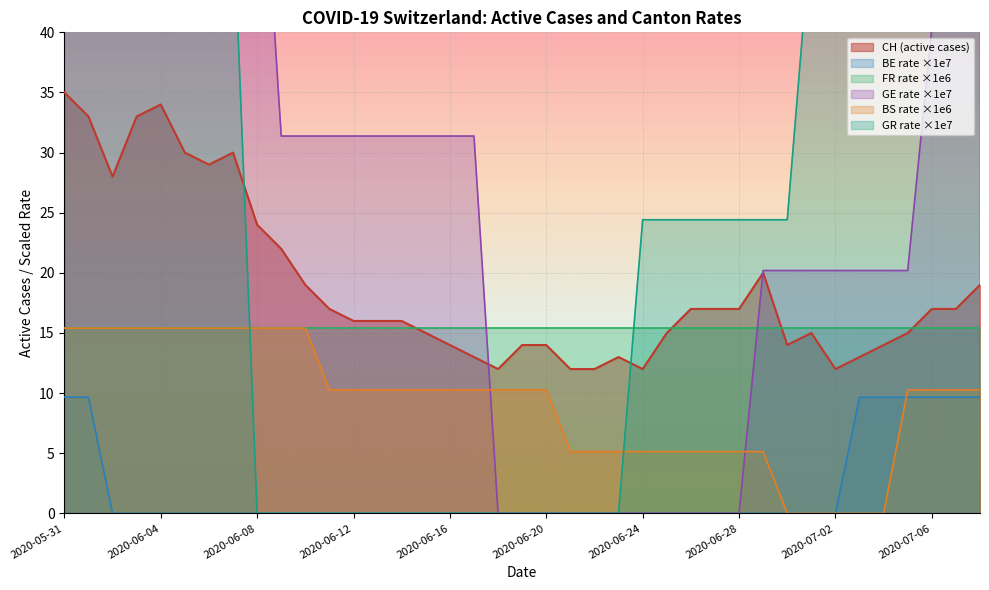

What is the difference between the maximum and minimum values in the BS_pc series?

15.4